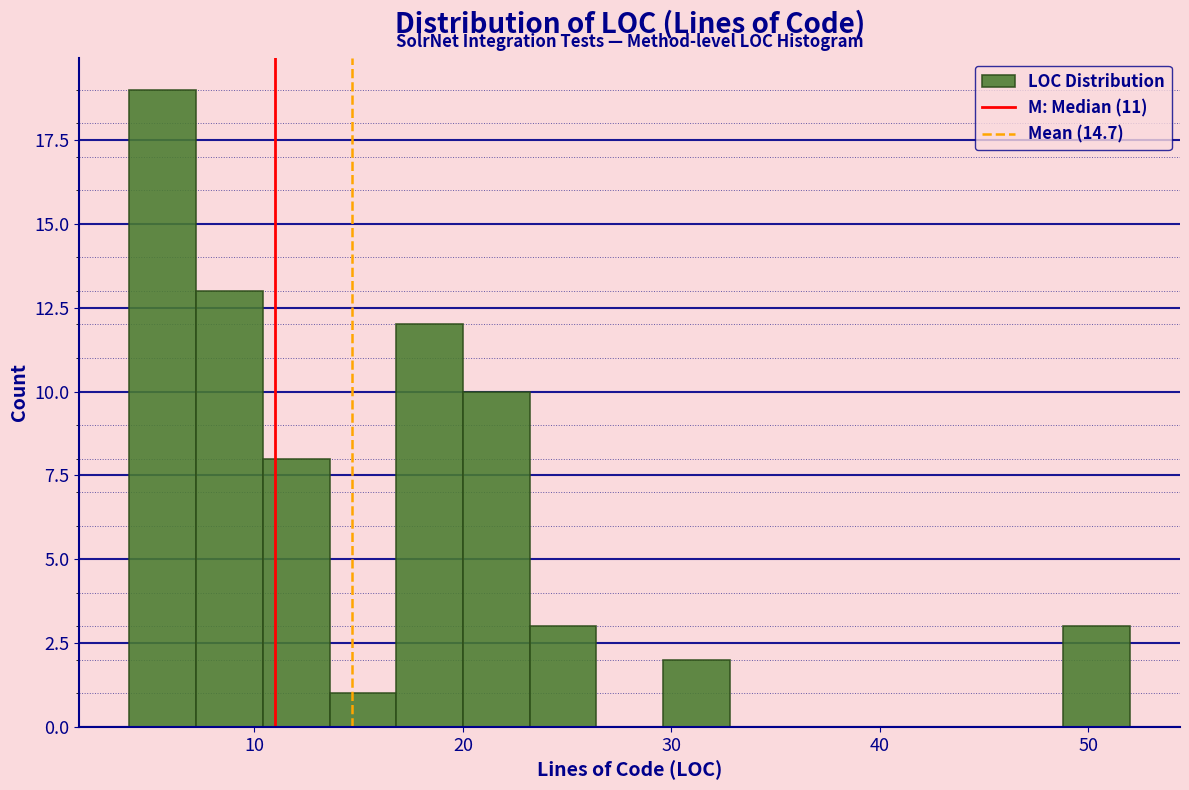

Read against the x-axis, roughly where is the centre of the tallest bar?

6